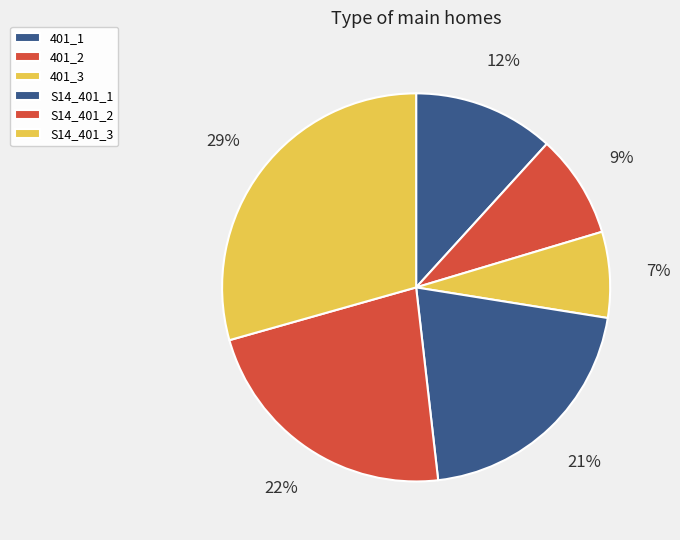

Which category has the biggest portion of the pie?

S14_401_3